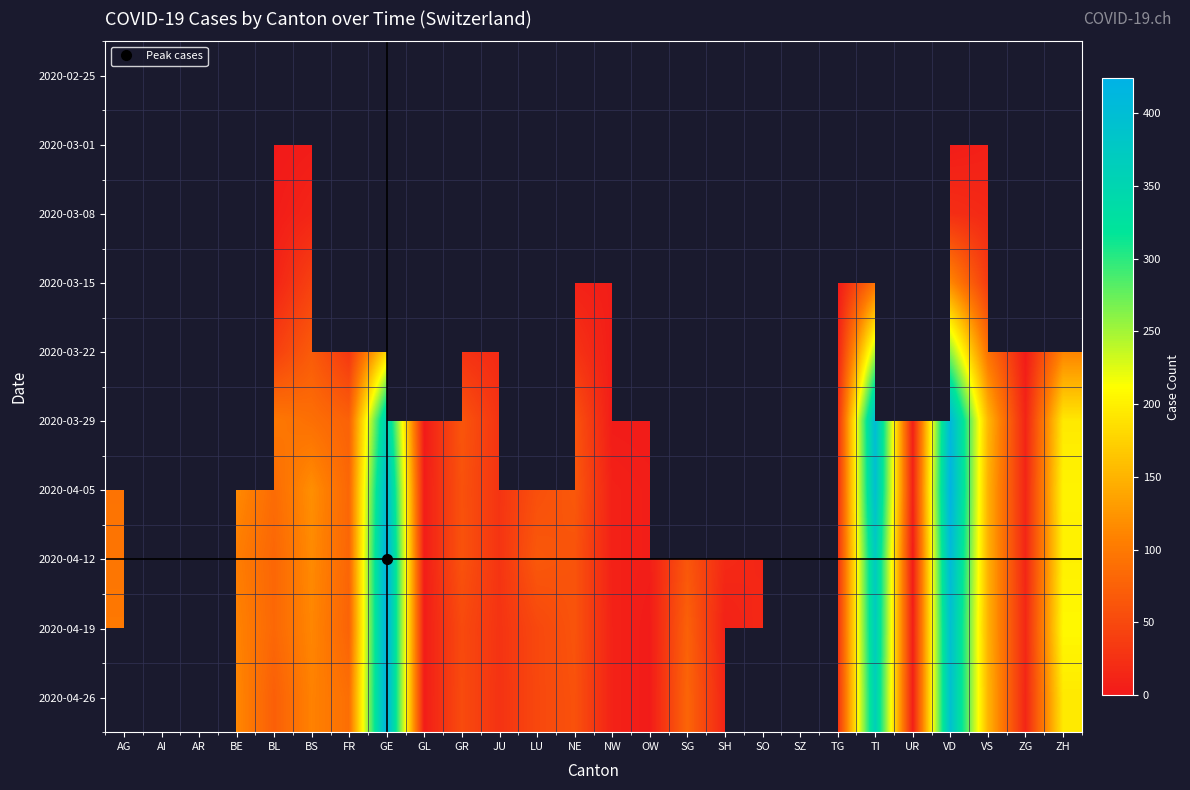

What is the smallest value displayed?

1.0